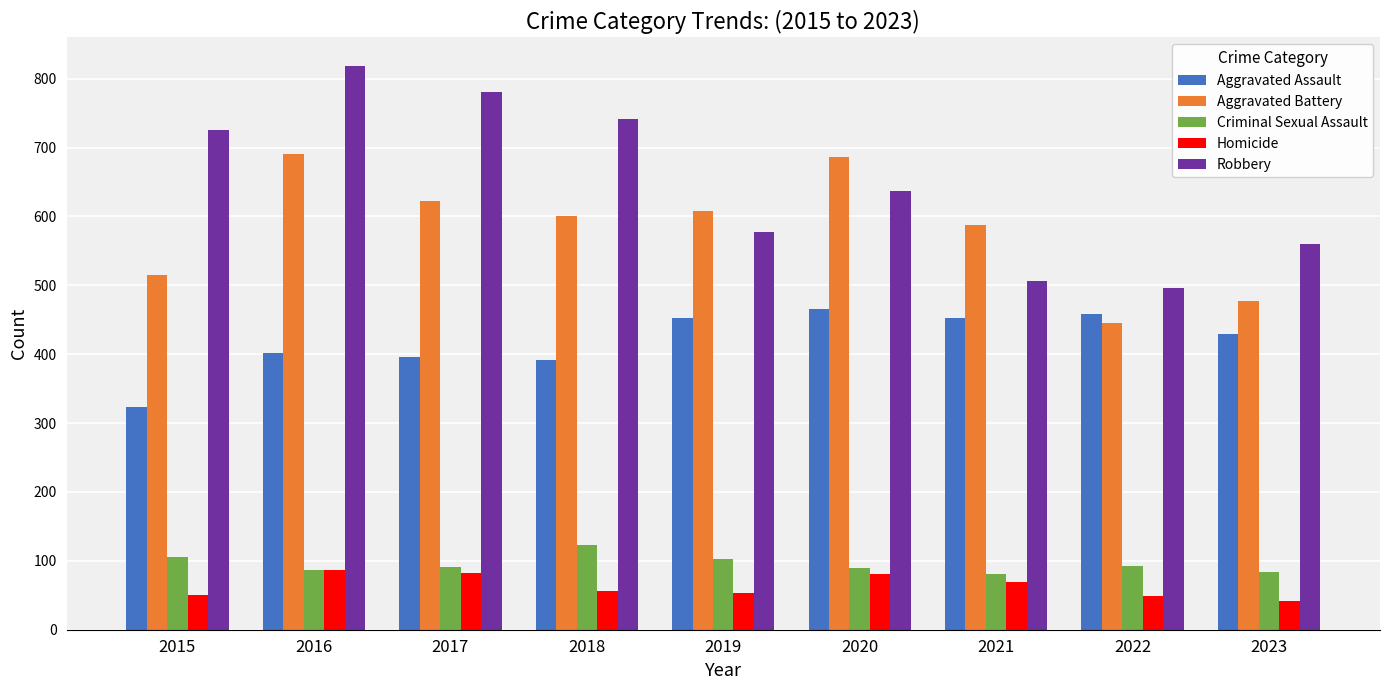

What are all the series names shown in the legend?

Aggravated Assault, Aggravated Battery, Criminal Sexual Assault, Homicide, Robbery